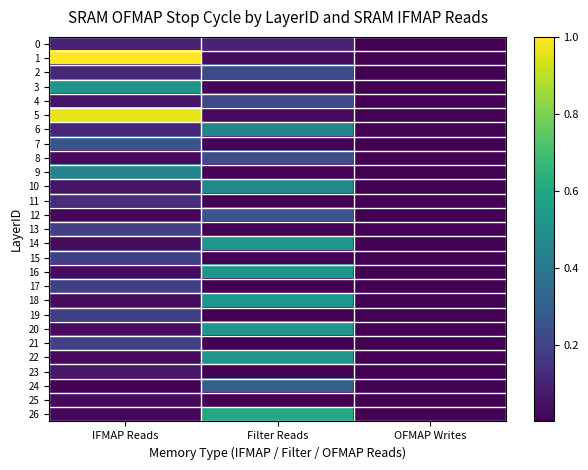

Reading left to right, what are all the values shown in this chart?

0: IFMAP Reads=0.1	Filter Reads=0.1	OFMAP Writes=0.0
1: IFMAP Reads=1.0	Filter Reads=0.0	OFMAP Writes=0.0
2: IFMAP Reads=0.1	Filter Reads=0.2	OFMAP Writes=0.0
3: IFMAP Reads=0.5	Filter Reads=0.0	OFMAP Writes=0.0
4: IFMAP Reads=0.1	Filter Reads=0.2	OFMAP Writes=0.0
5: IFMAP Reads=1.0	Filter Reads=0.0	OFMAP Writes=0.0
6: IFMAP Reads=0.1	Filter Reads=0.5	OFMAP Writes=0.0
7: IFMAP Reads=0.3	Filter Reads=0.0	OFMAP Writes=0.0
8: IFMAP Reads=0.0	Filter Reads=0.2	OFMAP Writes=0.0
9: IFMAP Reads=0.4	Filter Reads=0.0	OFMAP Writes=0.0
10: IFMAP Reads=0.1	Filter Reads=0.5	OFMAP Writes=0.0
11: IFMAP Reads=0.1	Filter Reads=0.0	OFMAP Writes=0.0
12: IFMAP Reads=0.0	Filter Reads=0.3	OFMAP Writes=0.0
13: IFMAP Reads=0.2	Filter Reads=0.0	OFMAP Writes=0.0
14: IFMAP Reads=0.0	Filter Reads=0.5	OFMAP Writes=0.0
15: IFMAP Reads=0.2	Filter Reads=0.0	OFMAP Writes=0.0
16: IFMAP Reads=0.0	Filter Reads=0.5	OFMAP Writes=0.0
17: IFMAP Reads=0.2	Filter Reads=0.0	OFMAP Writes=0.0
18: IFMAP Reads=0.0	Filter Reads=0.5	OFMAP Writes=0.0
19: IFMAP Reads=0.2	Filter Reads=0.0	OFMAP Writes=0.0
20: IFMAP Reads=0.0	Filter Reads=0.5	OFMAP Writes=0.0
21: IFMAP Reads=0.2	Filter Reads=0.0	OFMAP Writes=0.0
22: IFMAP Reads=0.0	Filter Reads=0.5	OFMAP Writes=0.0
23: IFMAP Reads=0.1	Filter Reads=0.0	OFMAP Writes=0.0
24: IFMAP Reads=0.0	Filter Reads=0.3	OFMAP Writes=0.0
25: IFMAP Reads=0.0	Filter Reads=0.0	OFMAP Writes=0.0
26: IFMAP Reads=0.0	Filter Reads=0.6	OFMAP Writes=0.0